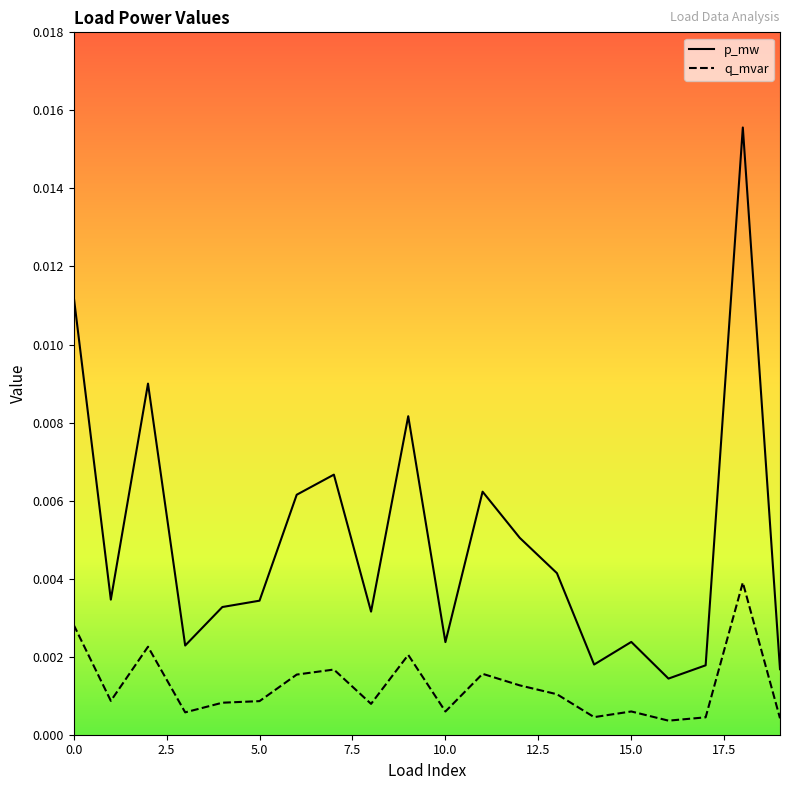

Which series has the largest total across all categories?

p_mw